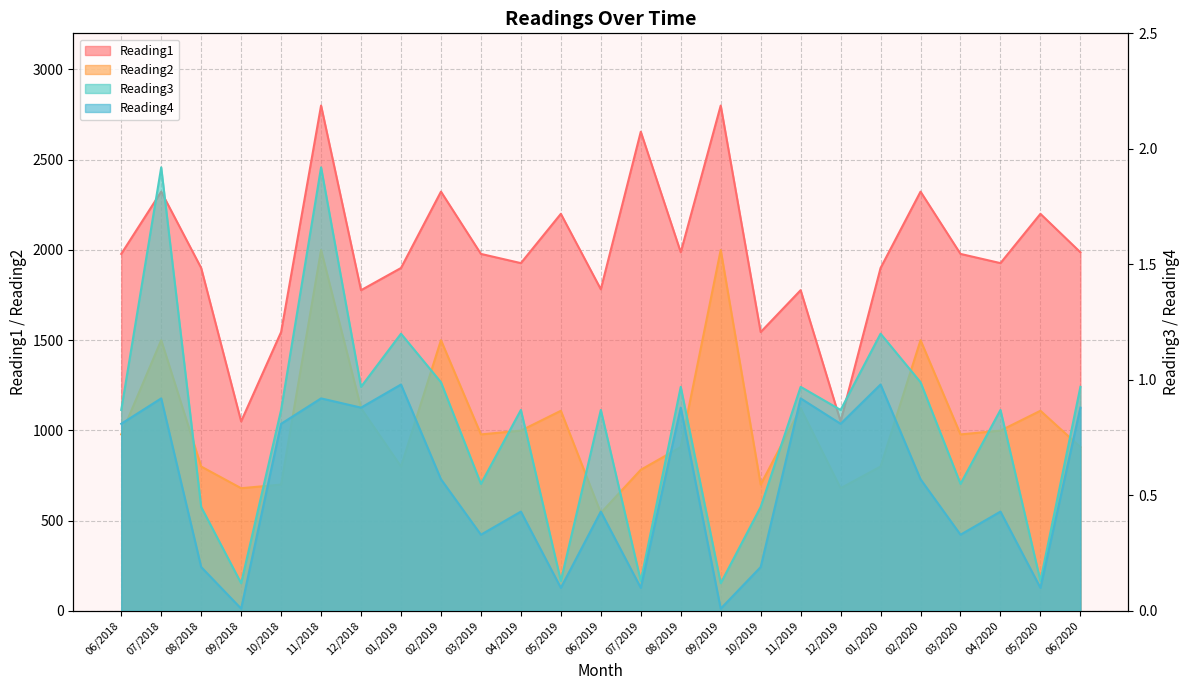

True or false: Reading1 and Reading2 intersect in this chart.

False